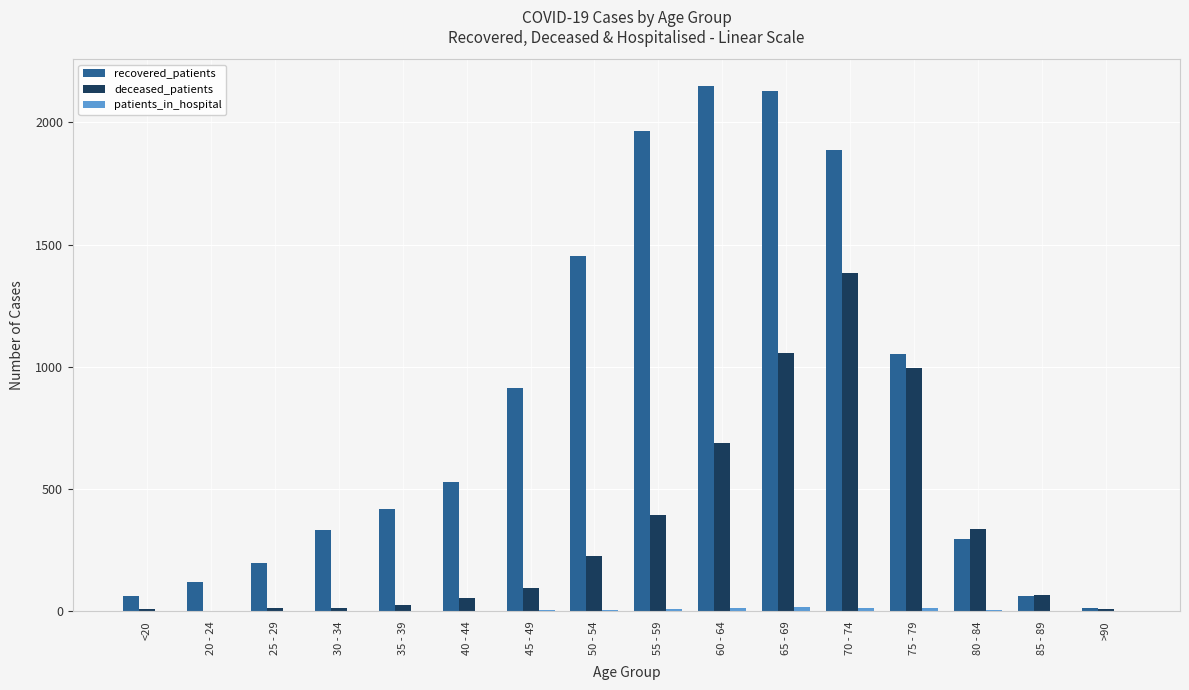

At which label is deceased_patients closest to 693?

60 - 64